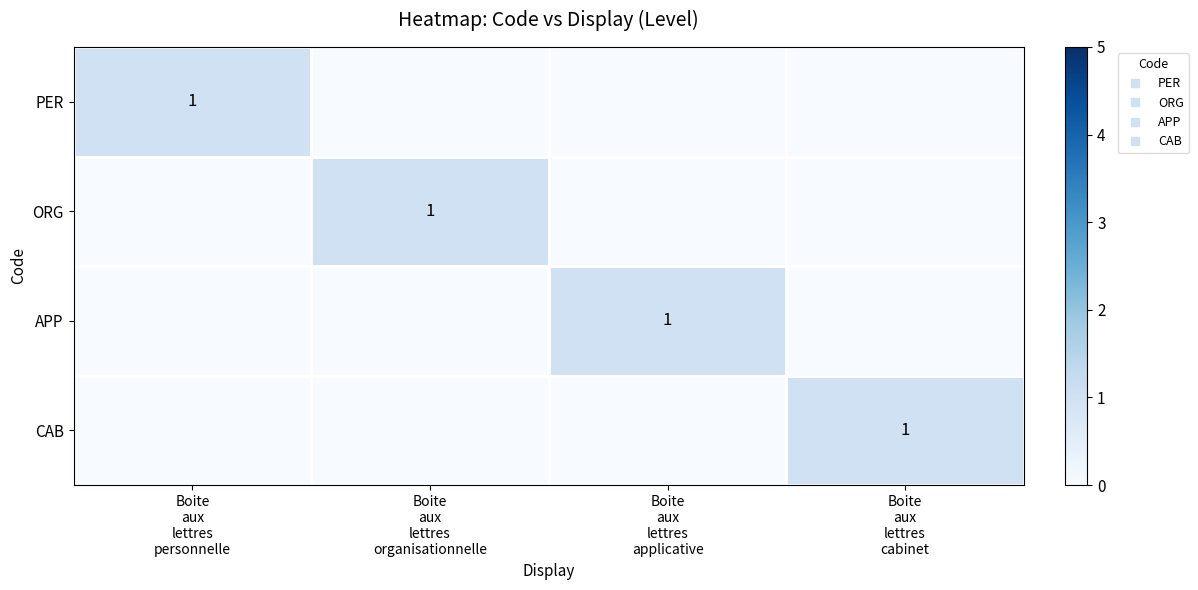

Rank the series by their maximum value, from highest to lowest.

PER, ORG, APP, CAB